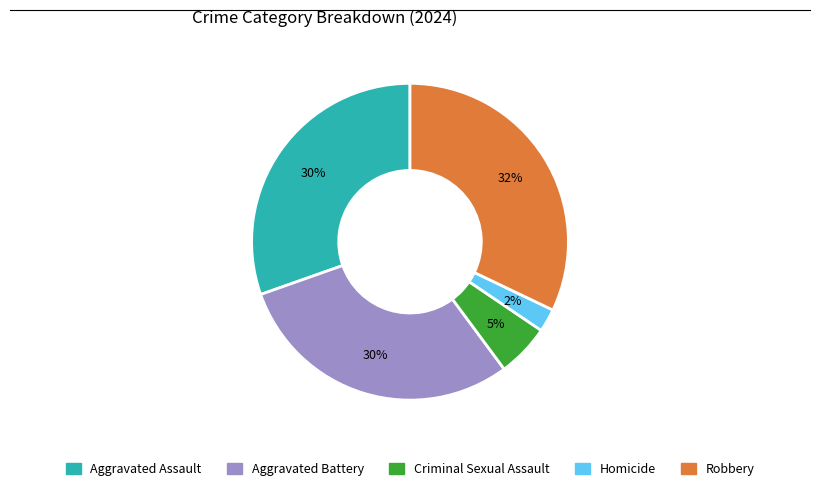

Combined, do Aggravated Battery and Robbery account for over 50%?

Yes